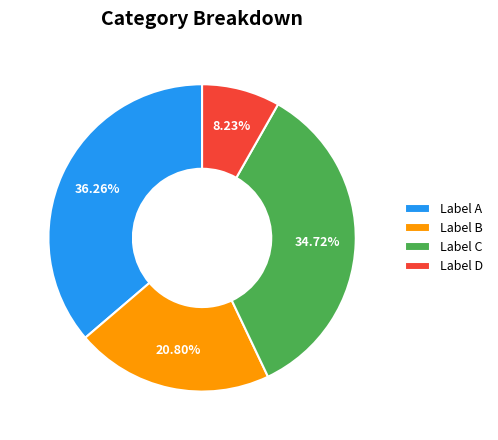

Rank the categories by value from lowest to highest.

Label D, Label B, Label C, Label A